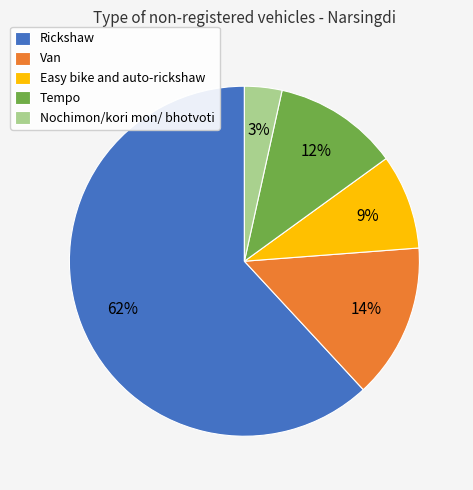

Is the sum of Tempo and Rickshaw greater than half?

Yes